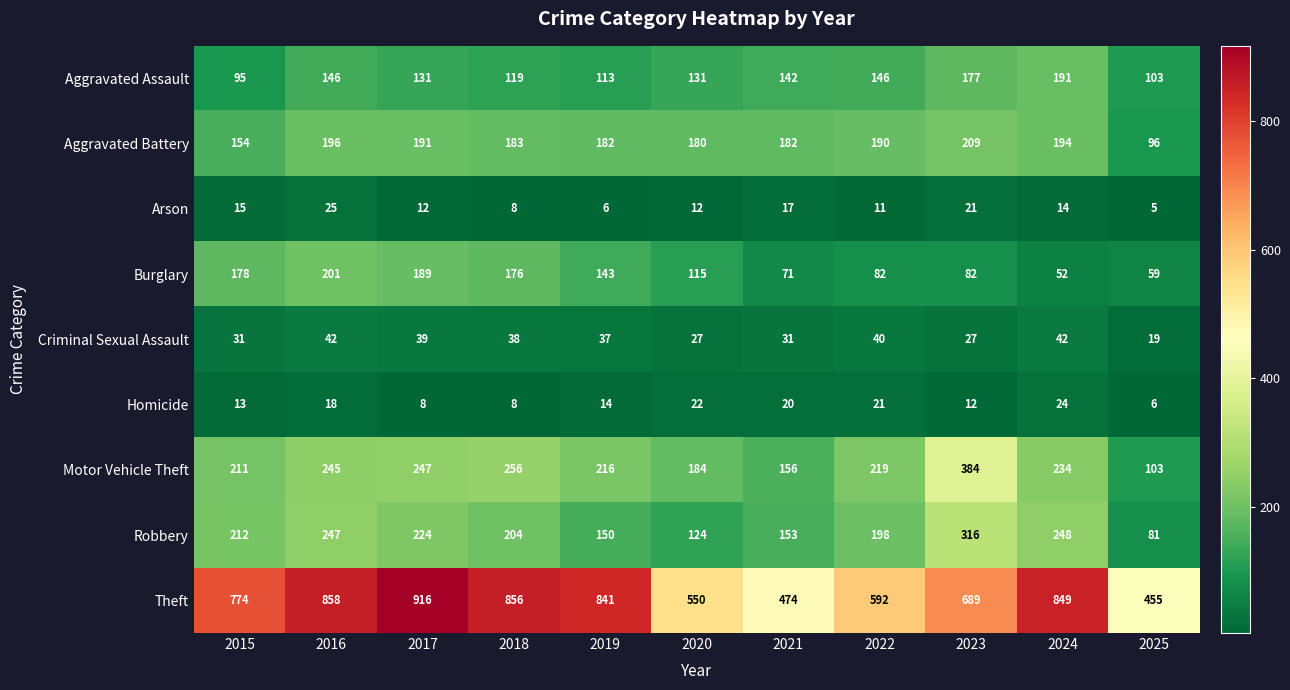

At 2021, list the series in order from smallest to largest.

Arson, Homicide, Criminal Sexual Assault, Burglary, Aggravated Assault, Robbery, Motor Vehicle Theft, Aggravated Battery, Theft